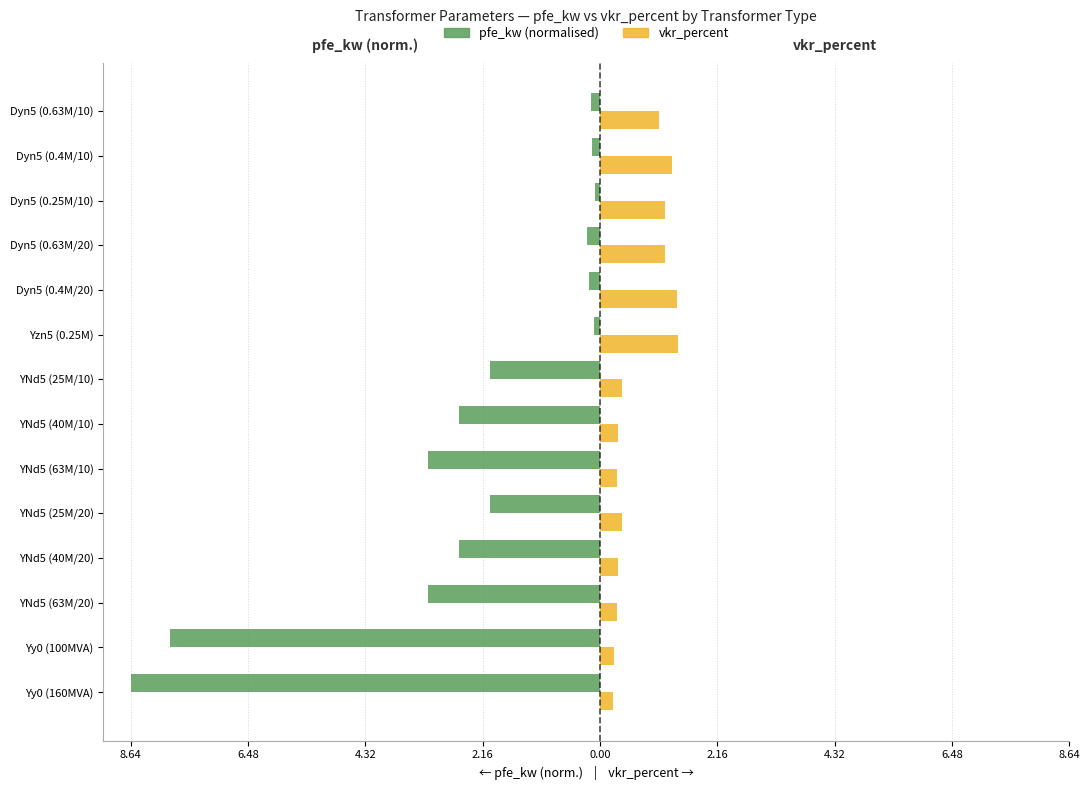

What is the difference between the maximum and minimum values in the vkr_percent series?

1.2